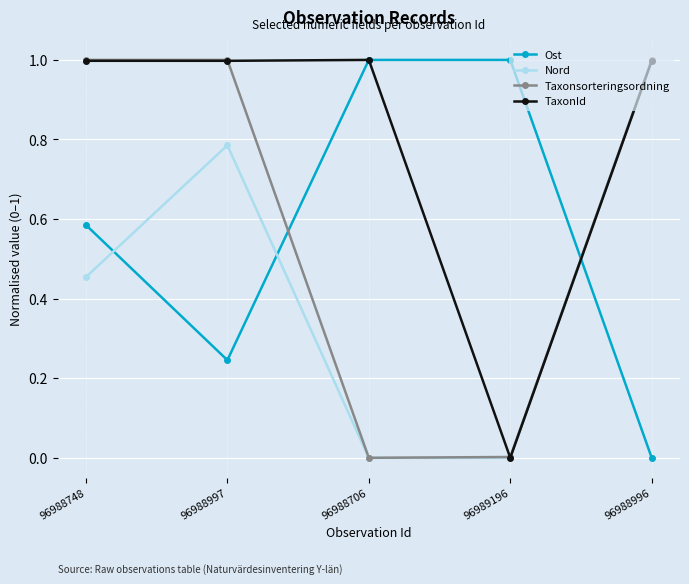

What is the difference between the highest and lowest values at 96988996?

1.0